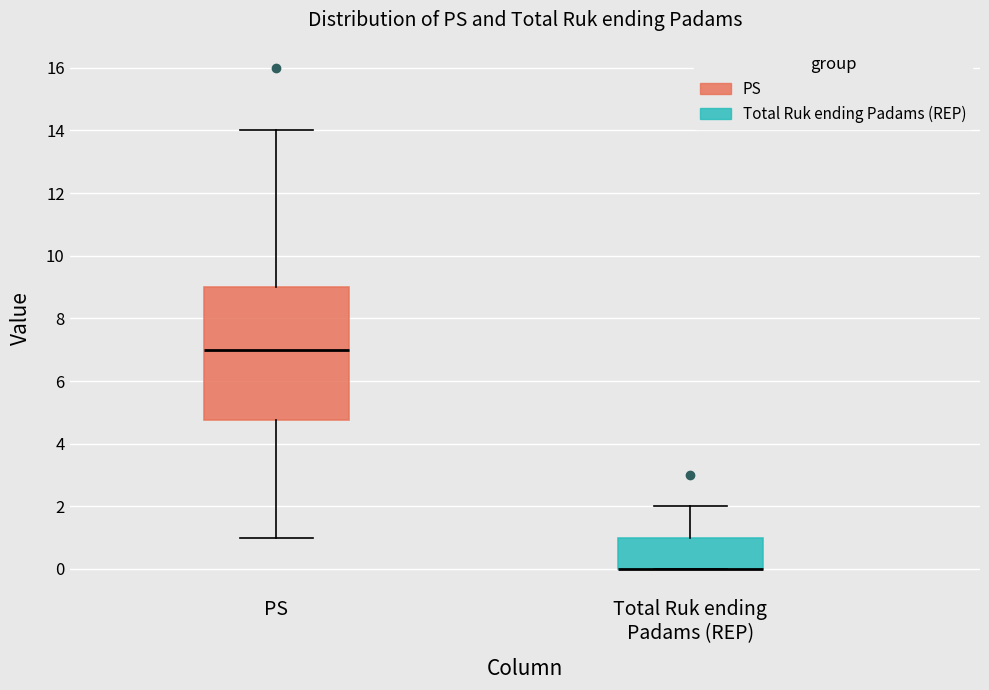

Reading left to right, transcribe this box plot: for each box, give where its median line is, the range the box spans, and where its two whiskers end, as read against the y-axis. The values are not printed on the chart, so give them approximately, as read against the axis.

PS: median 7.0, box 4.8 to 9.0, whiskers 1.0 to 14.0
Total Ruk ending Padams (REP): median 0.0 (drawn on the box's lower edge), box 0.0 to 1.0, whiskers 0.0 to 2.0